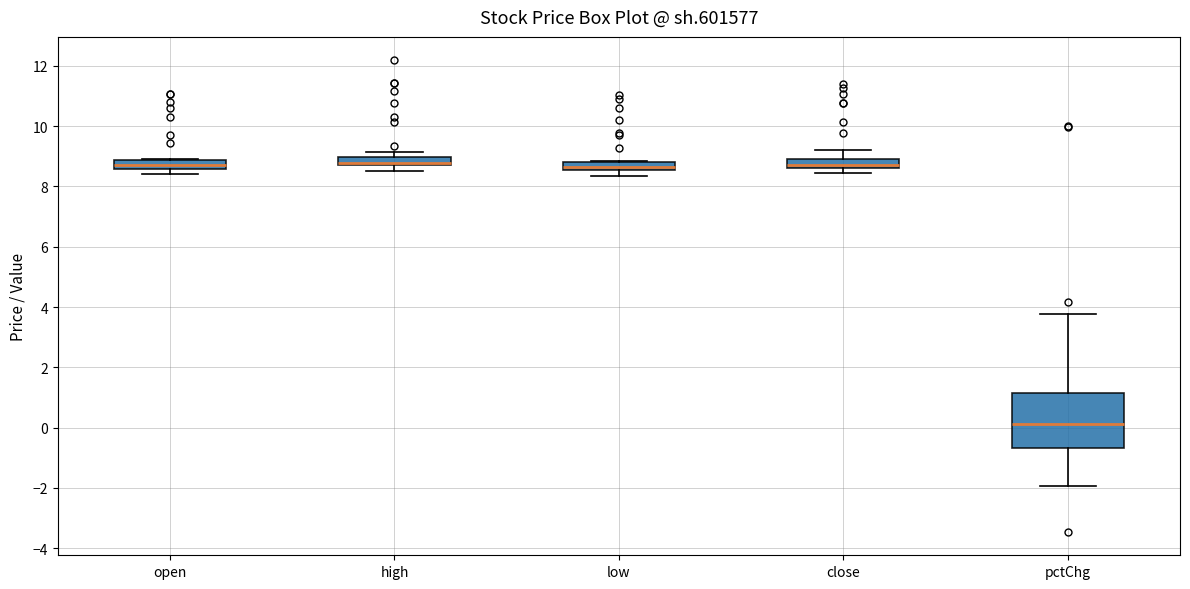

Comparing the boxes themselves (not the whiskers), which one is the tallest?

pctChg